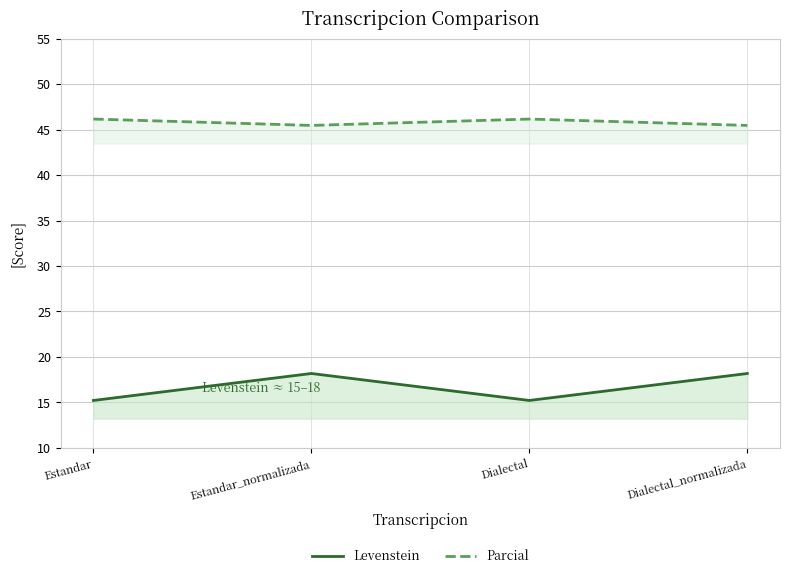

True or false: Parcial has more than 1 points higher than both neighbors.

False